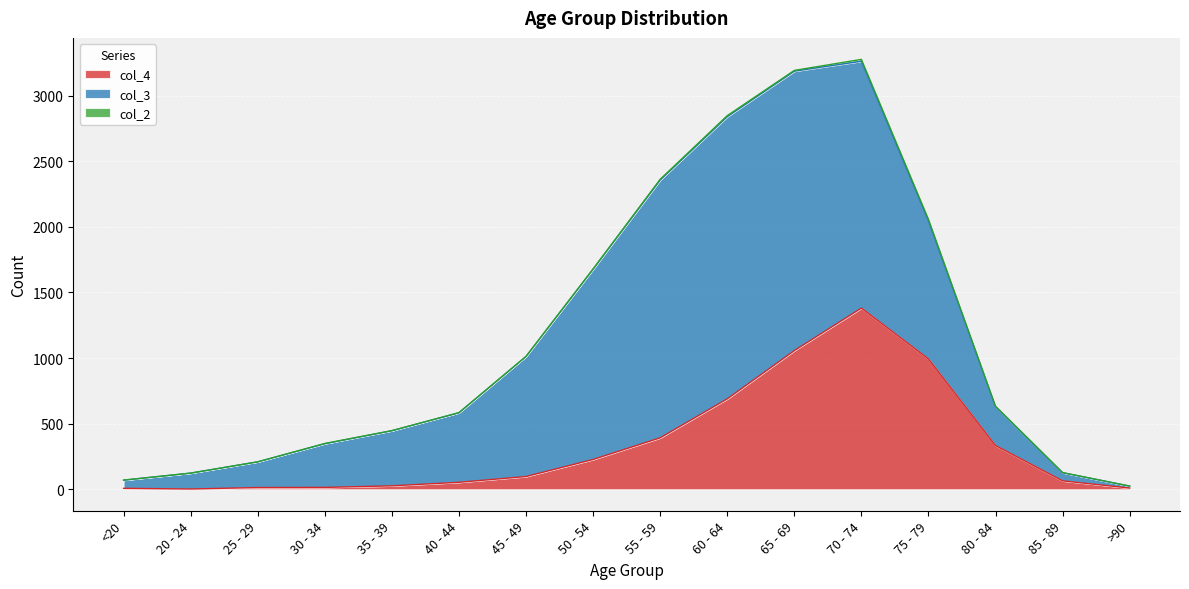

True or false: col_3 has a value of 296 at 80 - 84.

True